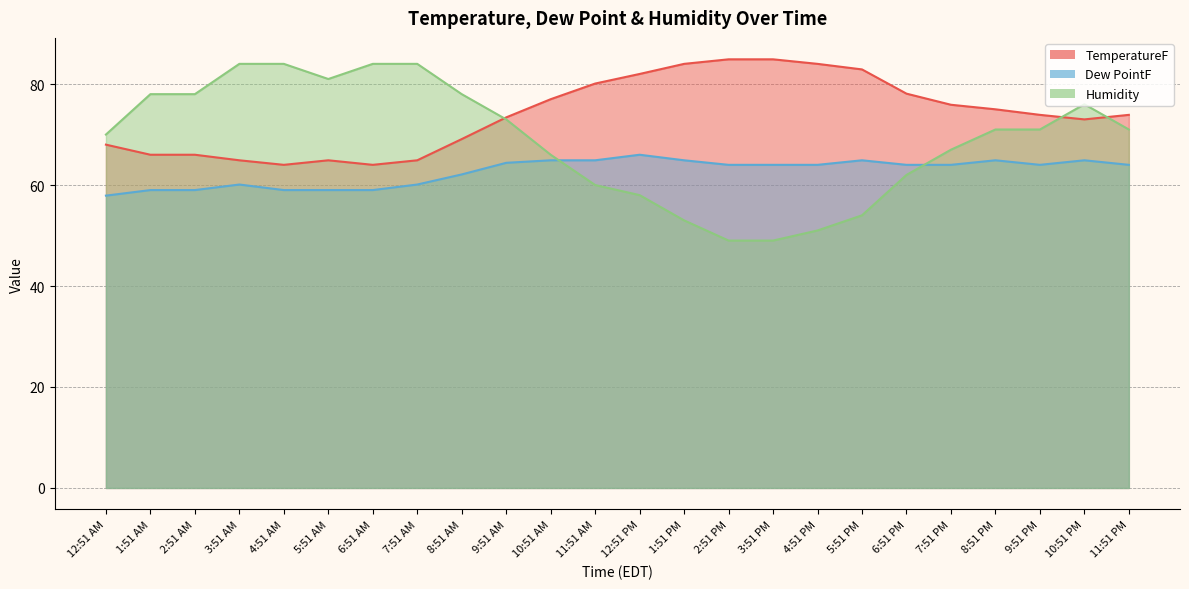

At which label is Humidity closest to 66?

10:51 AM